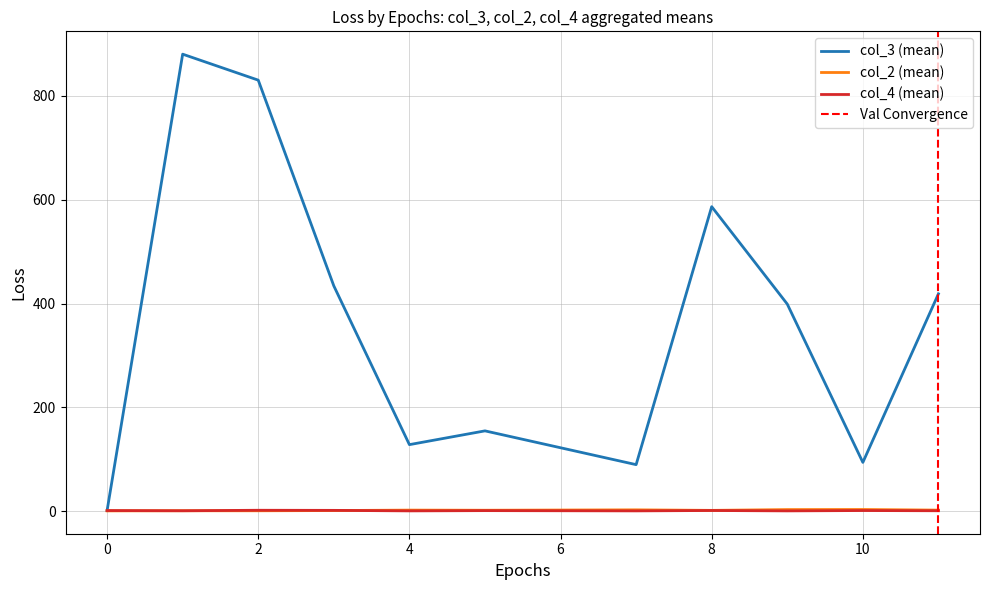

The value of col_3 (mean) at 10 is 94.3. True or false?

True